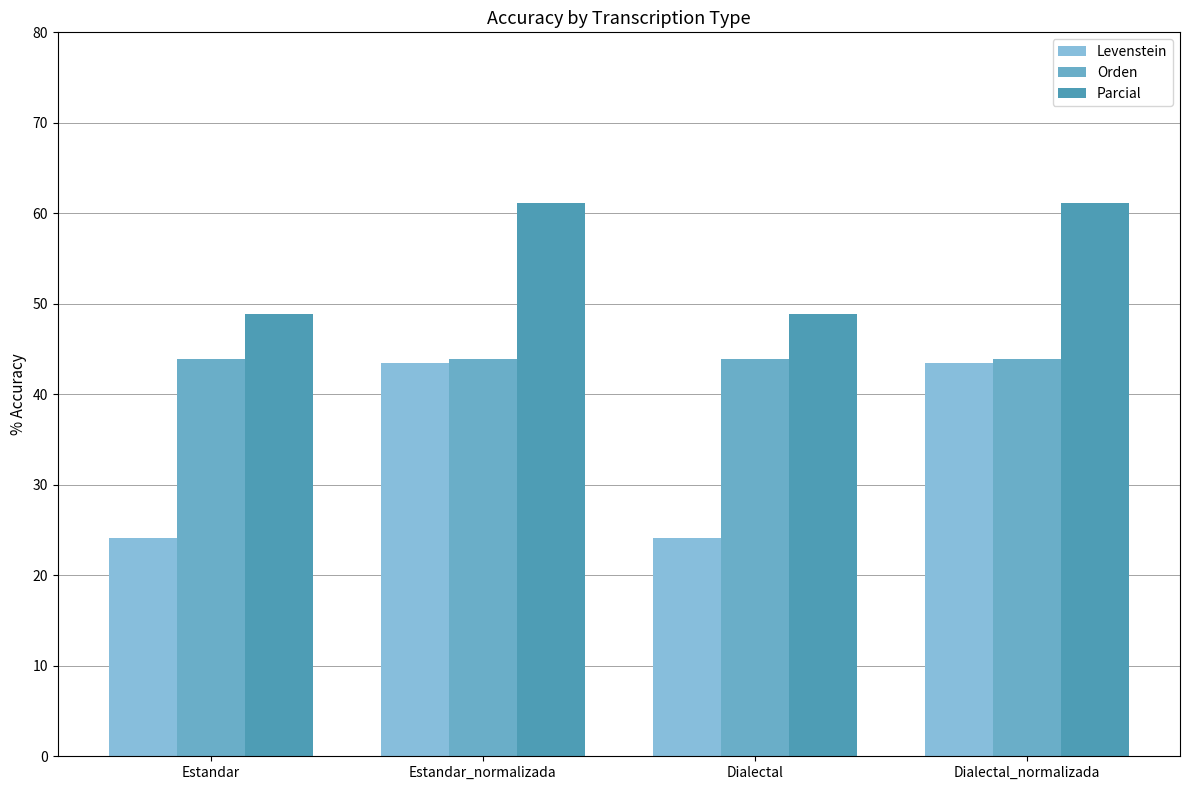

How many groups of bars are there?

4